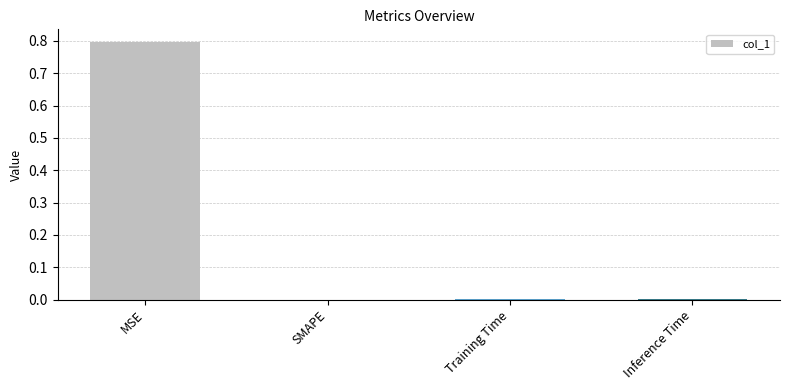

True or false: the data shows 0.4 at SMAPE.

False